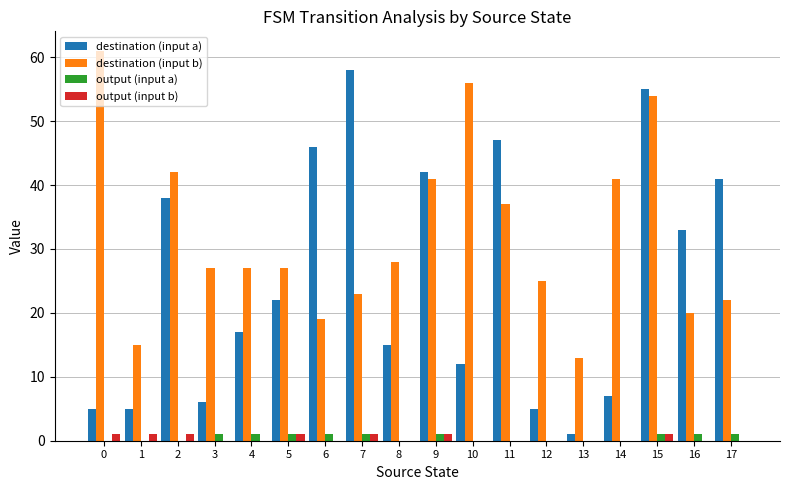

What is the sum of all destination (input b) values?

578